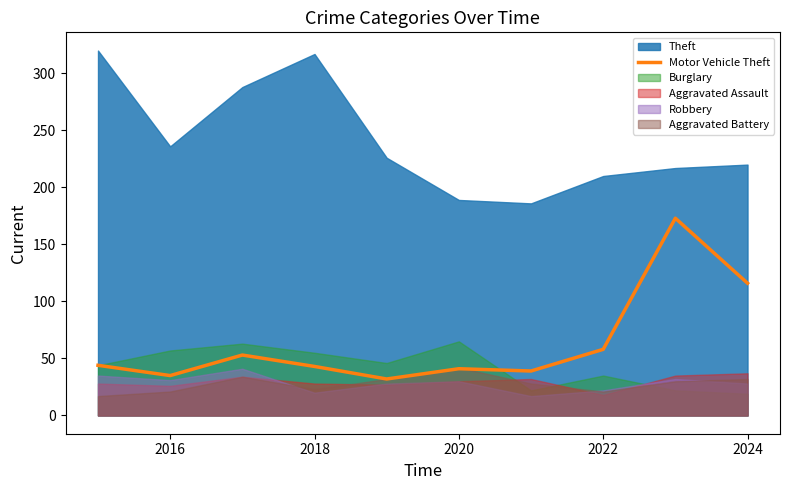

True or false: the data has more than 0 interior local peaks.

True